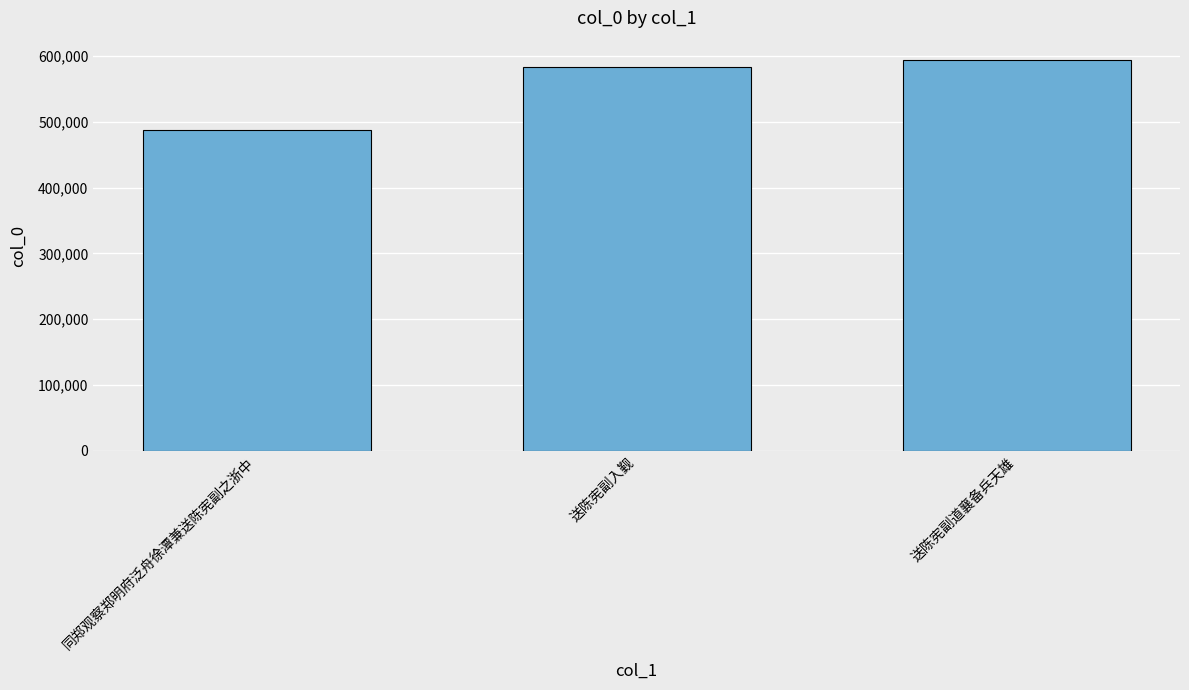

What is the change in value from 送陈宪副入觐 to 送陈宪副道襄备兵天雄?

+9799